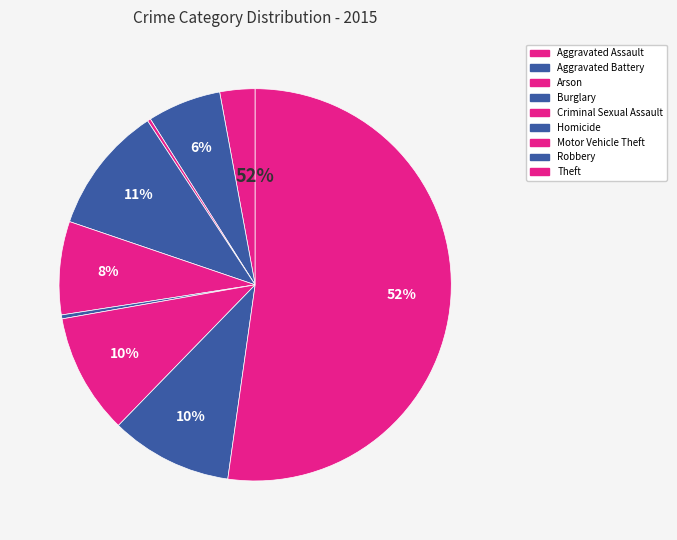

To the nearest percent, what is the combined percentage of Arson and Robbery?

10%